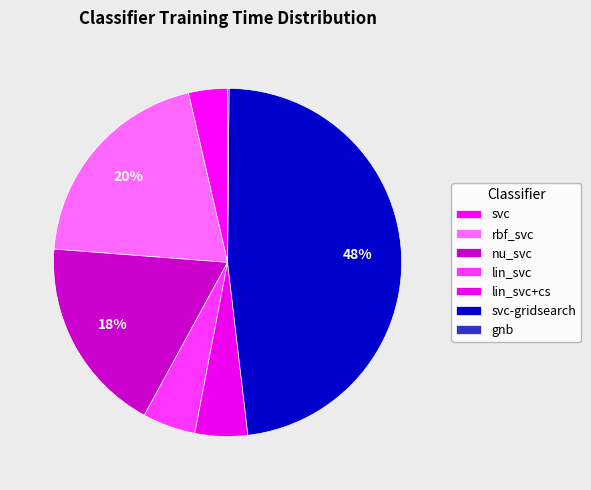

Rank the categories by value from lowest to highest.

gnb, svc, lin_svc+cs, lin_svc, nu_svc, rbf_svc, svc-gridsearch